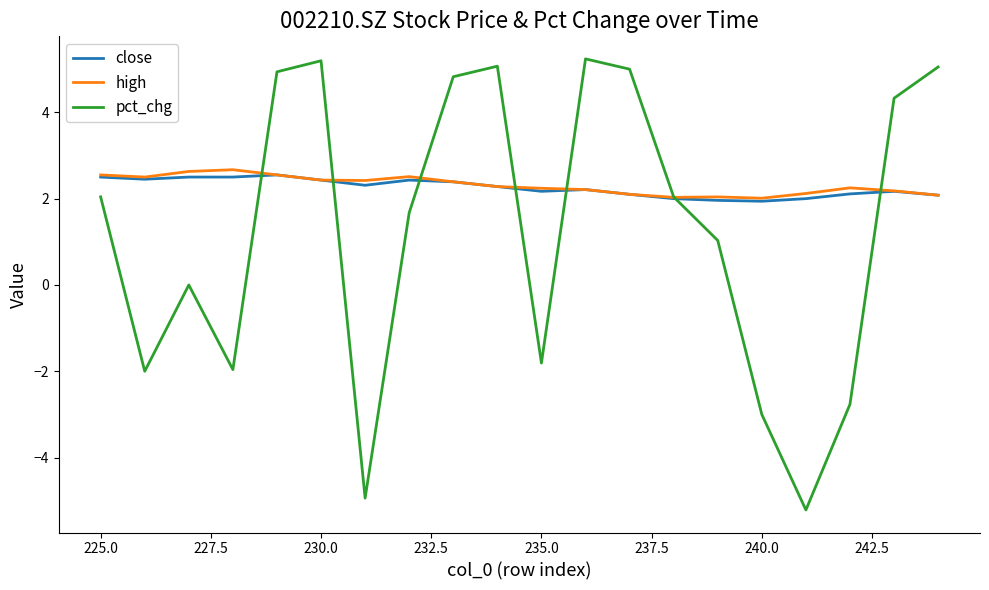

Which series has the largest total across all categories?

high